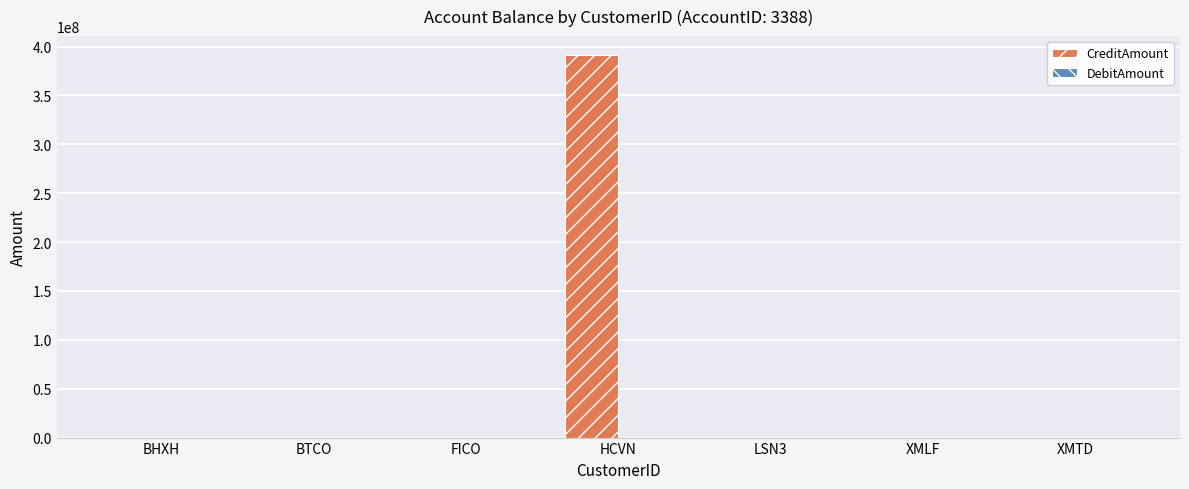

What is the sum of all values?

391119200